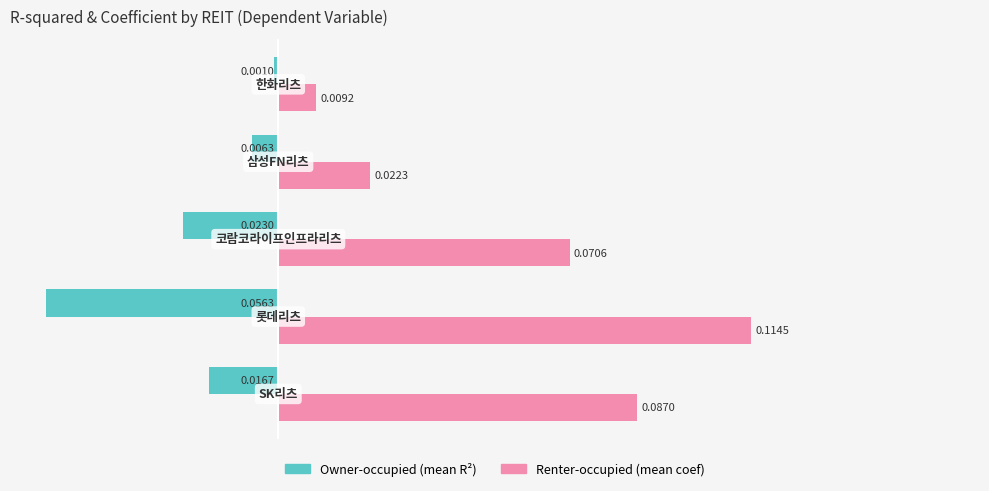

Rank the series by their maximum value, from lowest to highest.

Owner-occupied (mean R²), Renter-occupied (mean coef)